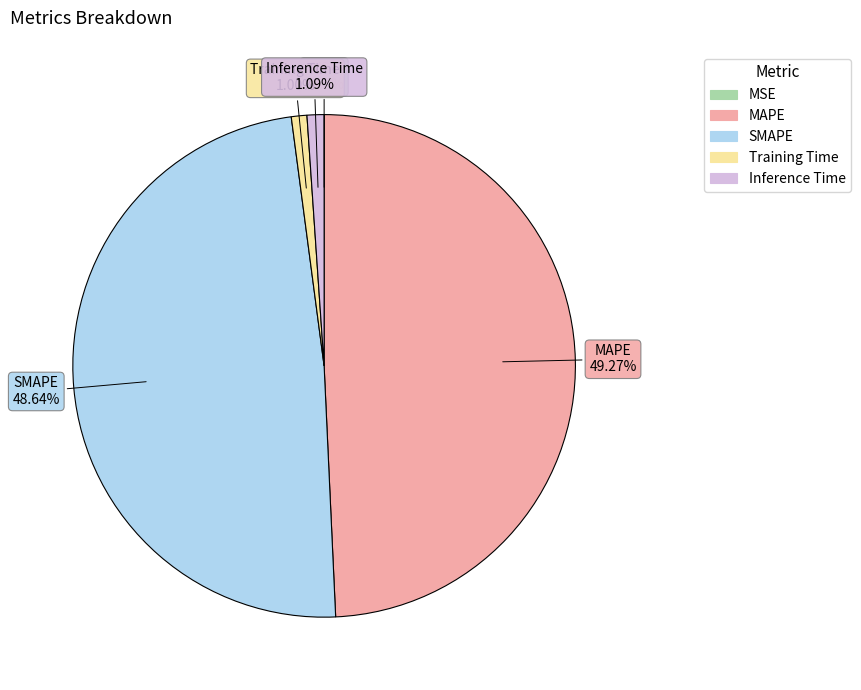

Is Inference Time the majority of the pie?

No